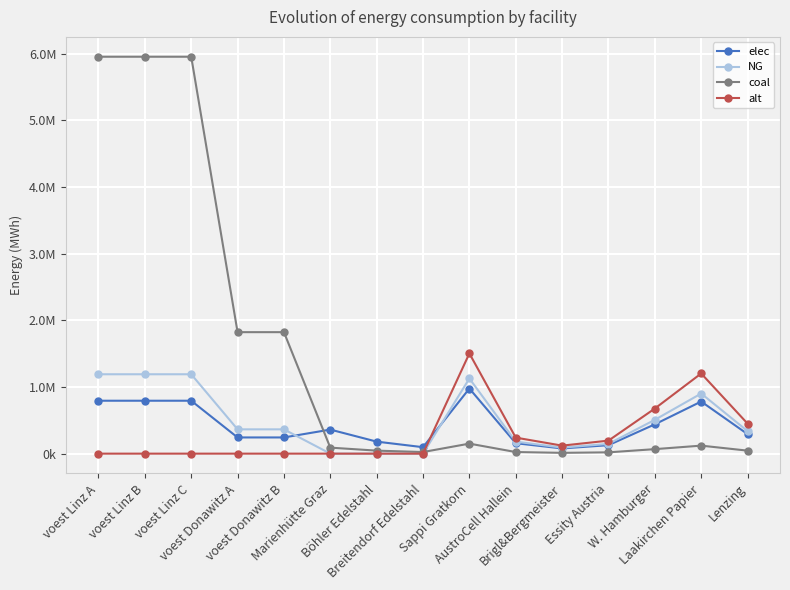

What is the maximum value shown in the chart?

5954027.8